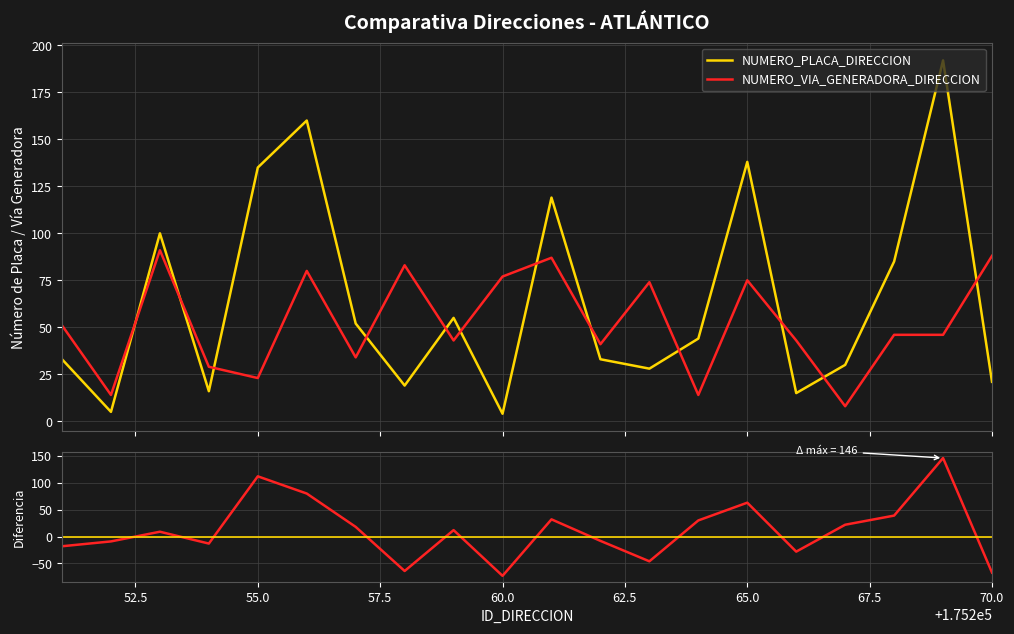

True or false: NUMERO_PLACA_DIRECCION and NUMERO_VIA_GENERADORA_DIRECCION intersect in this chart.

True